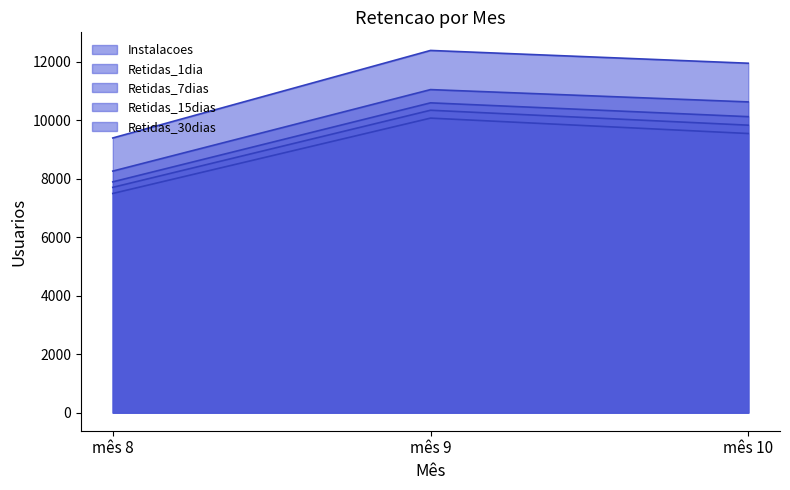

At which category is the sum across all series the highest?

mês 9